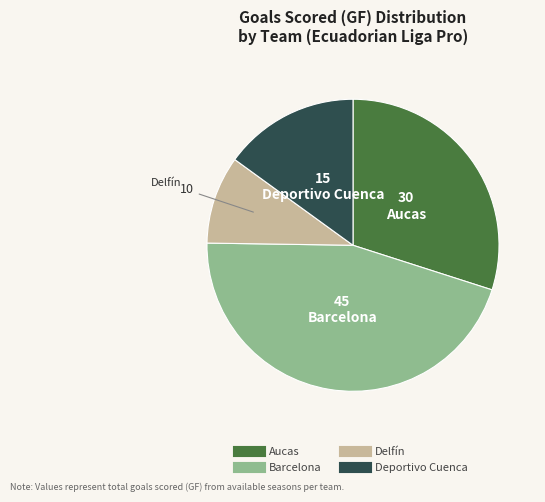

Does Barcelona represent more than half of the total?

No